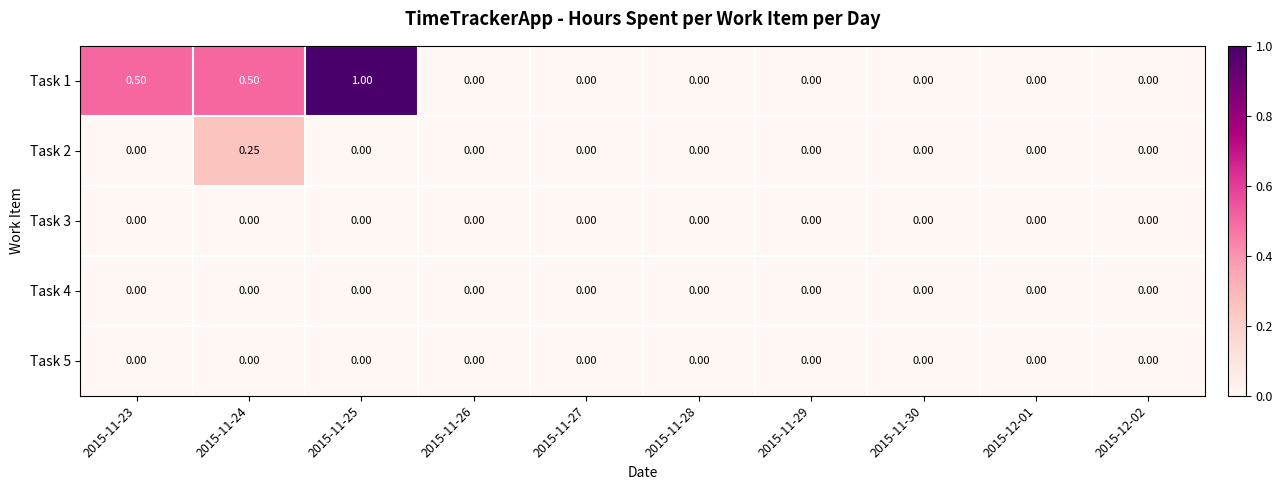

Reading left to right, transcribe all the data shown in this chart.

Task 1: 2015-11-23=0.5	2015-11-24=0.5	2015-11-25=1.0	2015-11-26=0.0	2015-11-27=0.0	2015-11-28=0.0	2015-11-29=0.0	2015-11-30=0.0	2015-12-01=0.0	2015-12-02=0.0
Task 2: 2015-11-23=0.0	2015-11-24=0.2	2015-11-25=0.0	2015-11-26=0.0	2015-11-27=0.0	2015-11-28=0.0	2015-11-29=0.0	2015-11-30=0.0	2015-12-01=0.0	2015-12-02=0.0
Task 3: 2015-11-23=0.0	2015-11-24=0.0	2015-11-25=0.0	2015-11-26=0.0	2015-11-27=0.0	2015-11-28=0.0	2015-11-29=0.0	2015-11-30=0.0	2015-12-01=0.0	2015-12-02=0.0
Task 4: 2015-11-23=0.0	2015-11-24=0.0	2015-11-25=0.0	2015-11-26=0.0	2015-11-27=0.0	2015-11-28=0.0	2015-11-29=0.0	2015-11-30=0.0	2015-12-01=0.0	2015-12-02=0.0
Task 5: 2015-11-23=0.0	2015-11-24=0.0	2015-11-25=0.0	2015-11-26=0.0	2015-11-27=0.0	2015-11-28=0.0	2015-11-29=0.0	2015-11-30=0.0	2015-12-01=0.0	2015-12-02=0.0